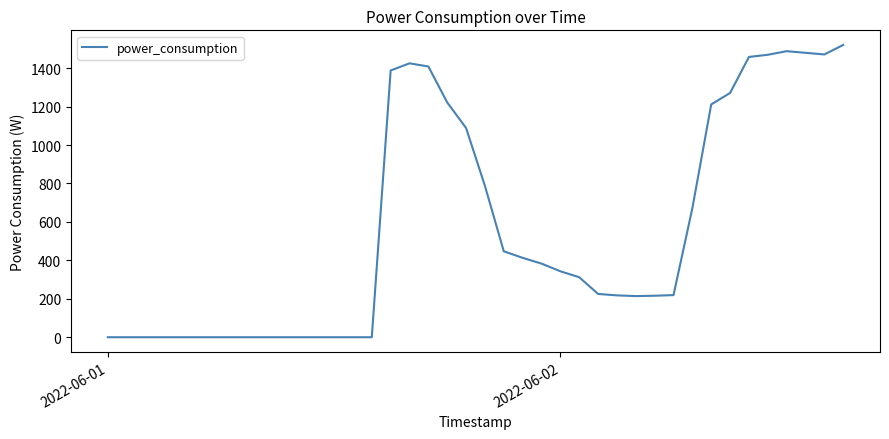

What is the maximum value shown in the chart?

1520.8